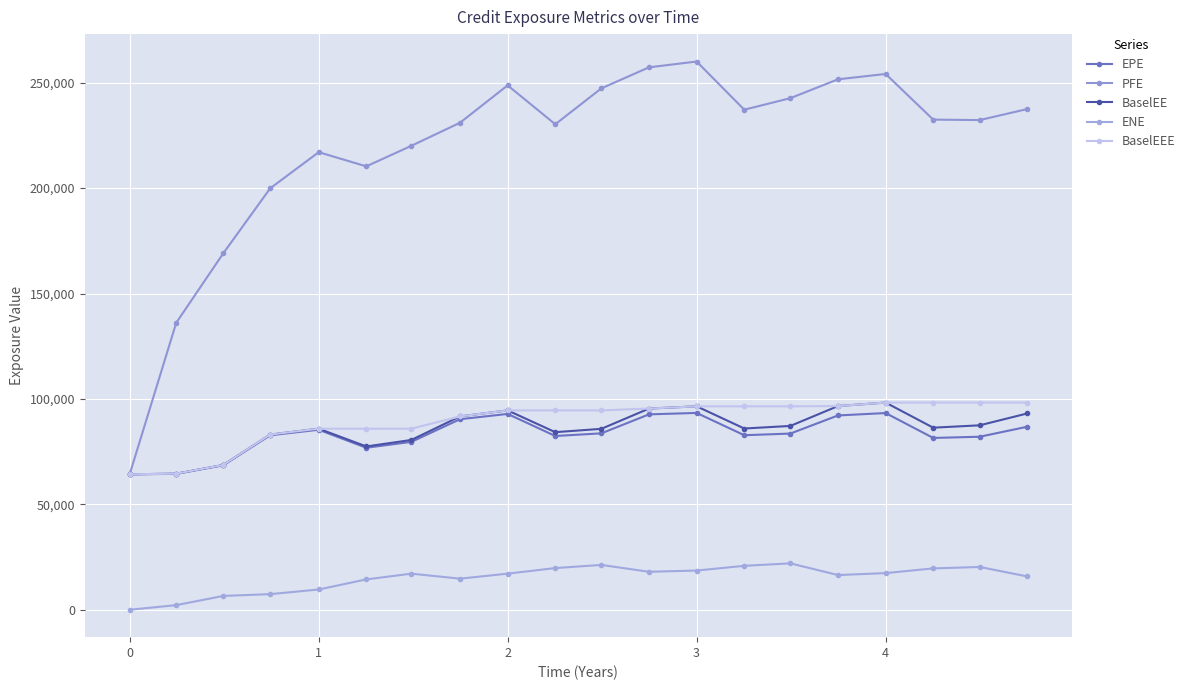

Which series has the widest spread of values?

PFE